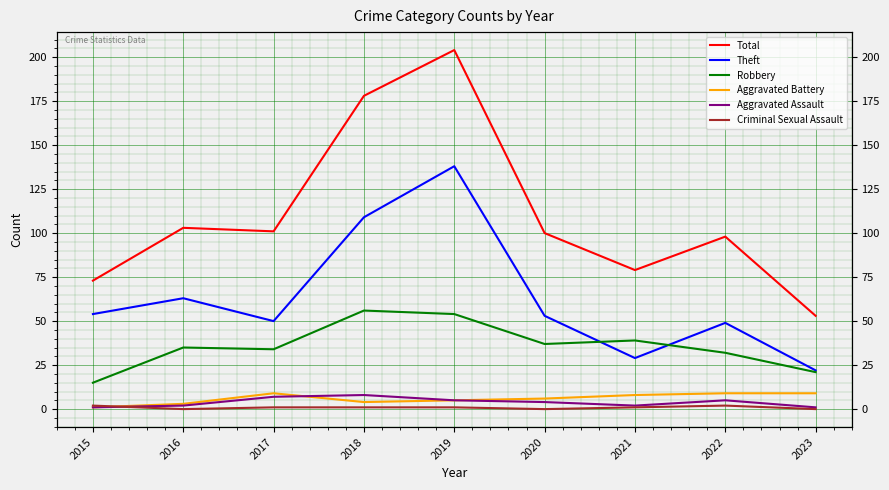

At which label does Total first exceed 100?

2016